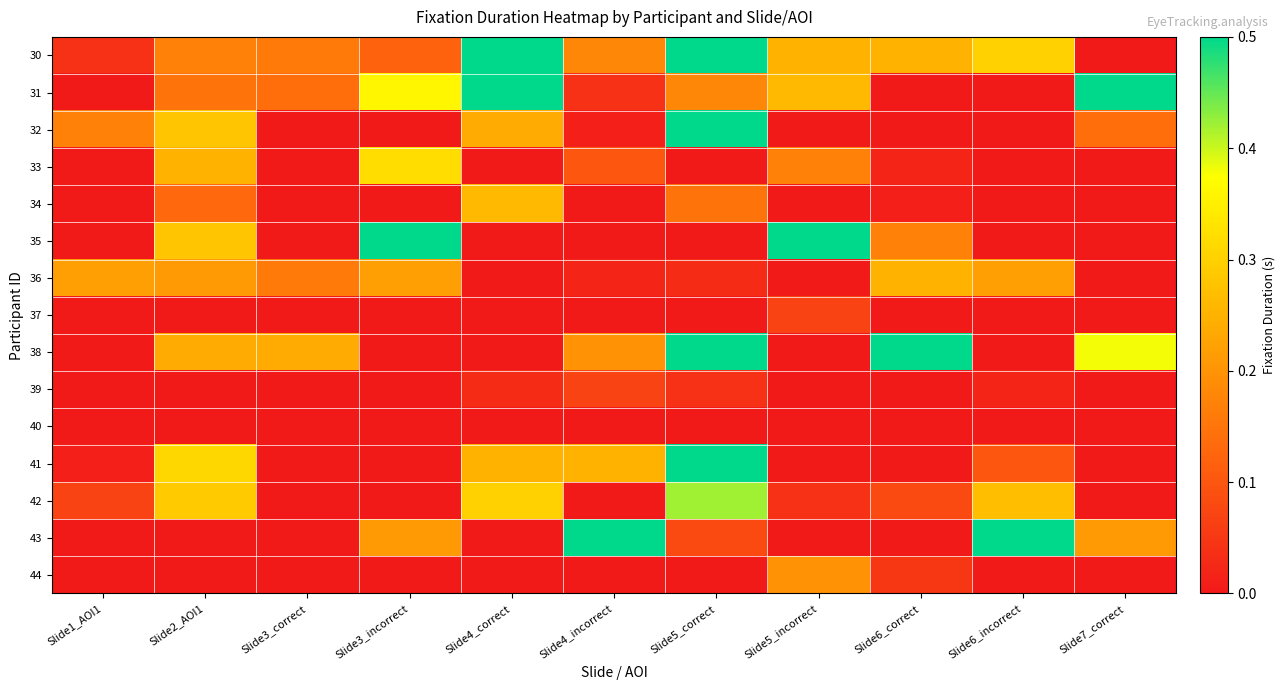

Rank the series by their maximum value, from highest to lowest.

30, 31, 32, 35, 38, 41, 43, 42, 33, 34, 36, 44, 37, 39, 40